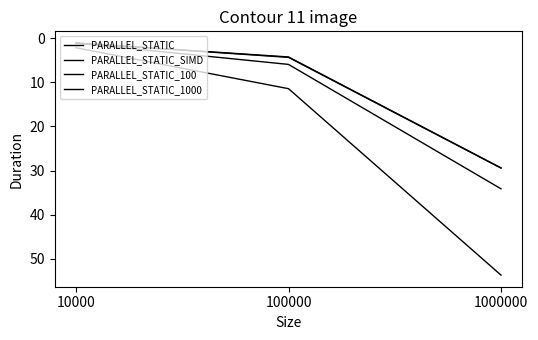

What is the value of the PARALLEL_STATIC point at the 1st from the left?

1.1